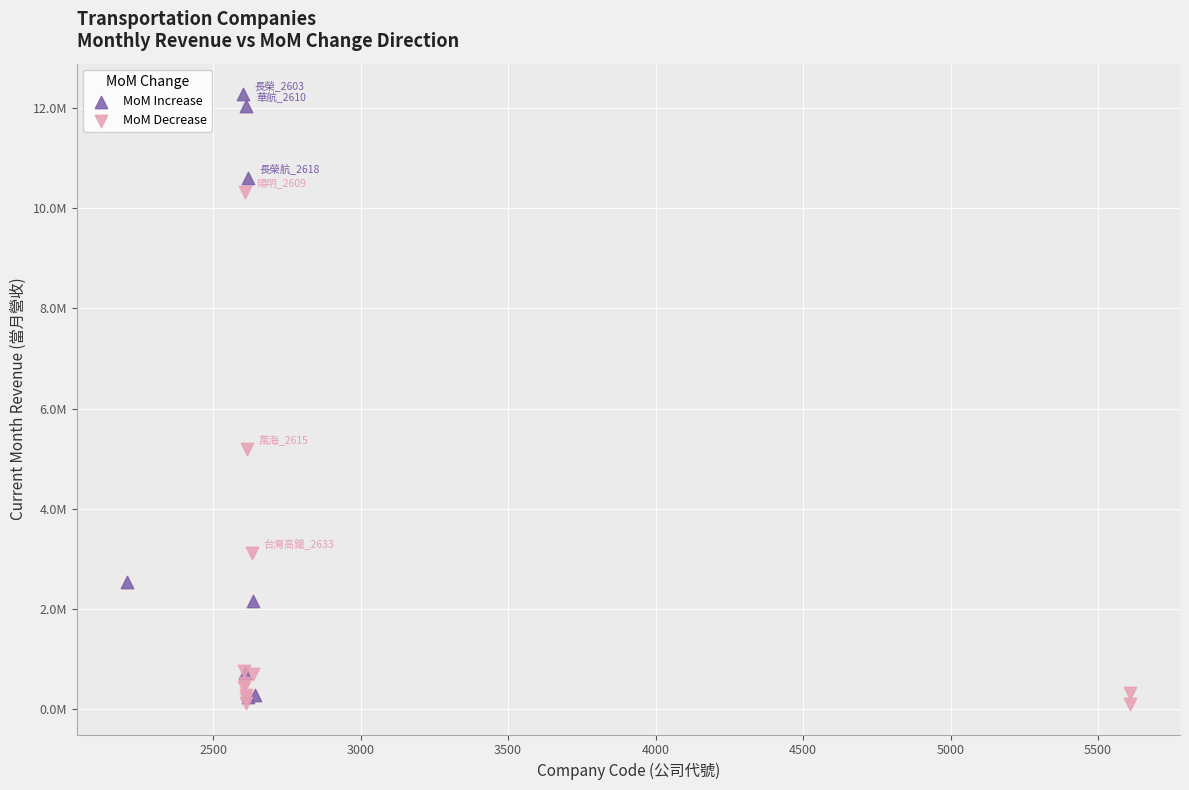

Which series has the widest spread of Y values?

MoM Increase